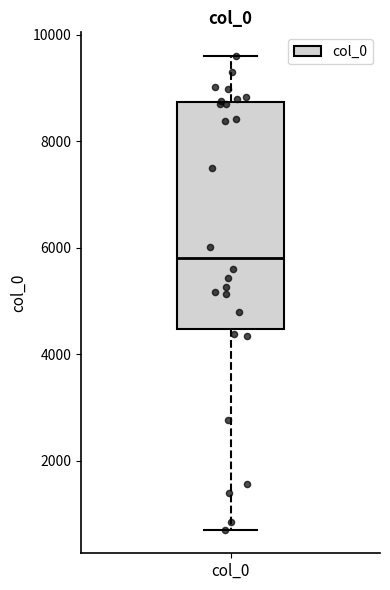

Where is the lower edge of the box for col_0 on the y-axis? The values are not printed on the chart, so give them approximately, as read against the axis.

4400